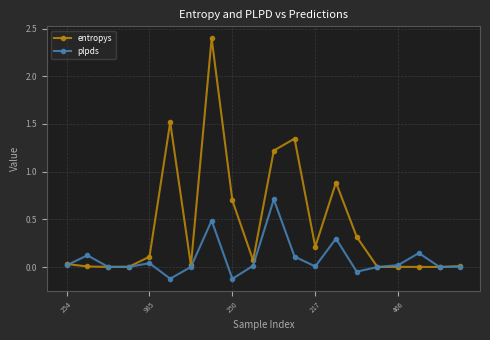

What is the greatest value displayed?

2.4